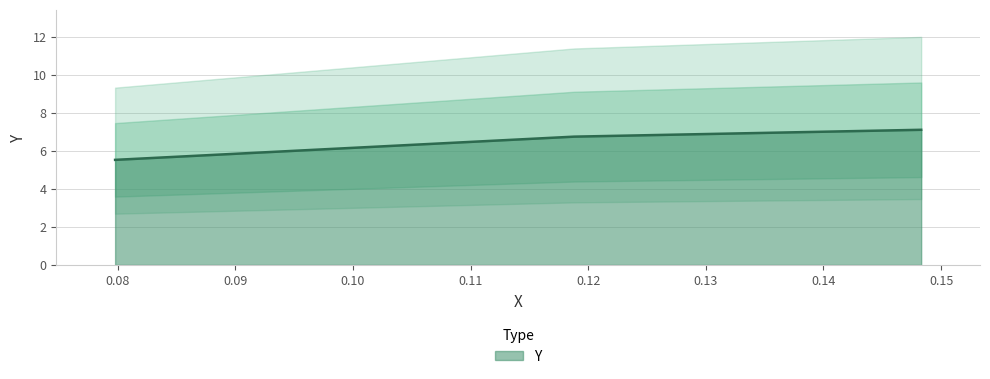

True or false: the data shows 7.1 at 0.14830525619999999.

True